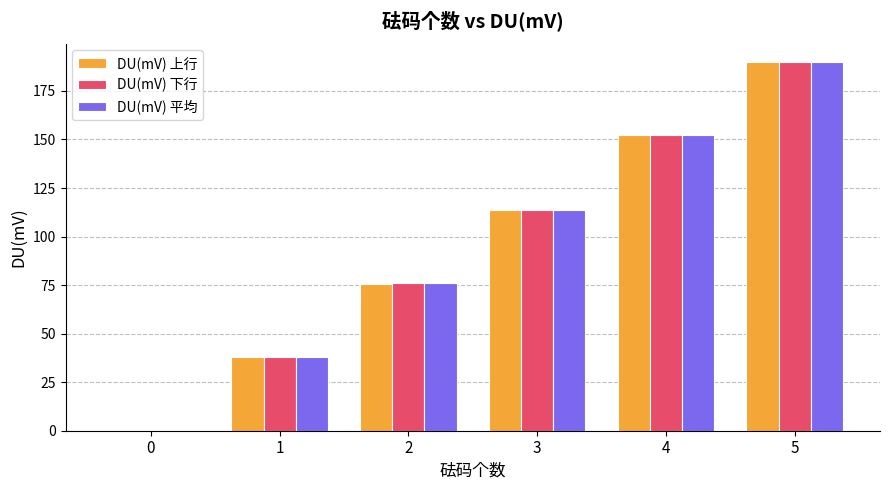

What is the sum of all DU(mV) 上行 values?

569.6